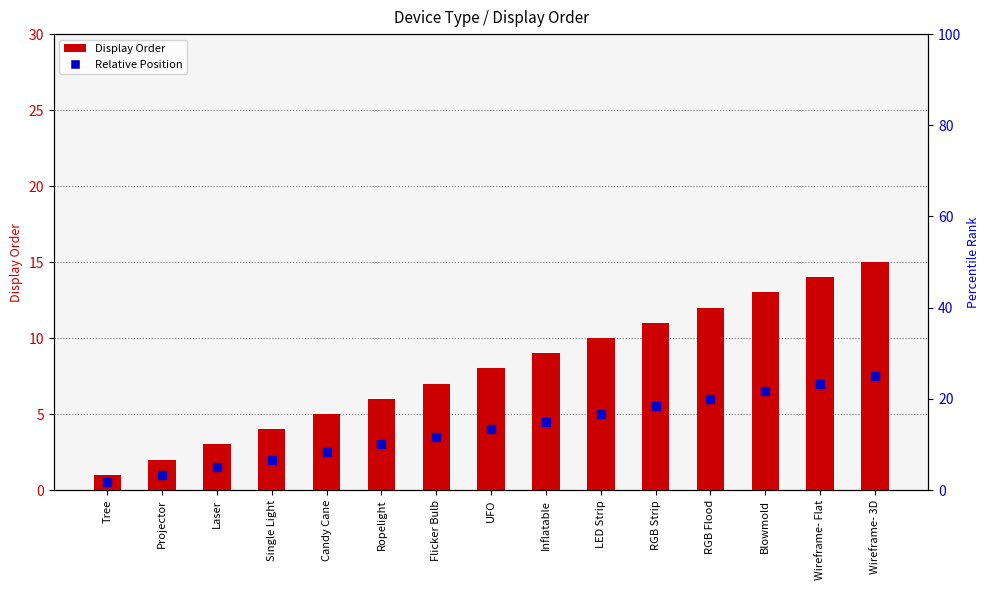

Which series reaches the minimum Y coordinate?

Relative Position